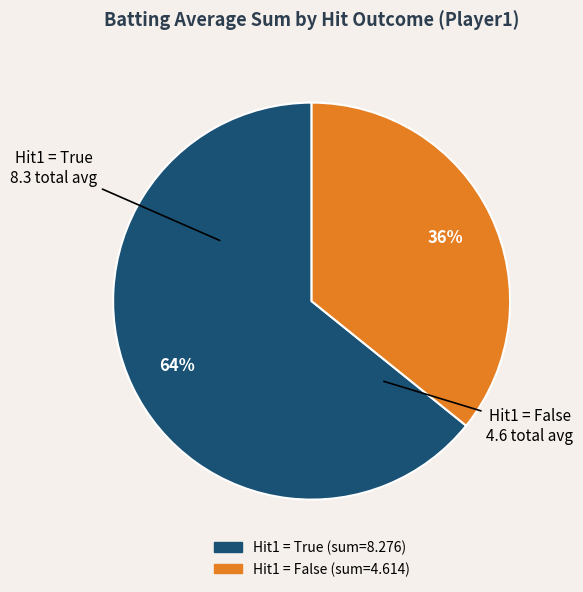

To the nearest percent, what is the difference between the largest and smallest slice percentages?

28%